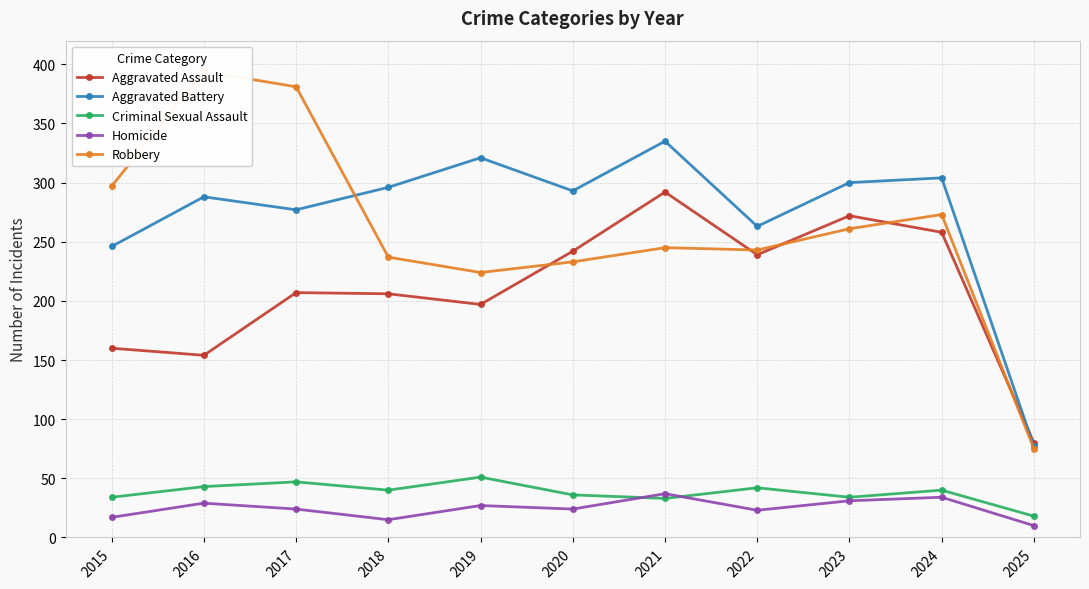

True or false: Homicide and Criminal Sexual Assault cross at least once.

True